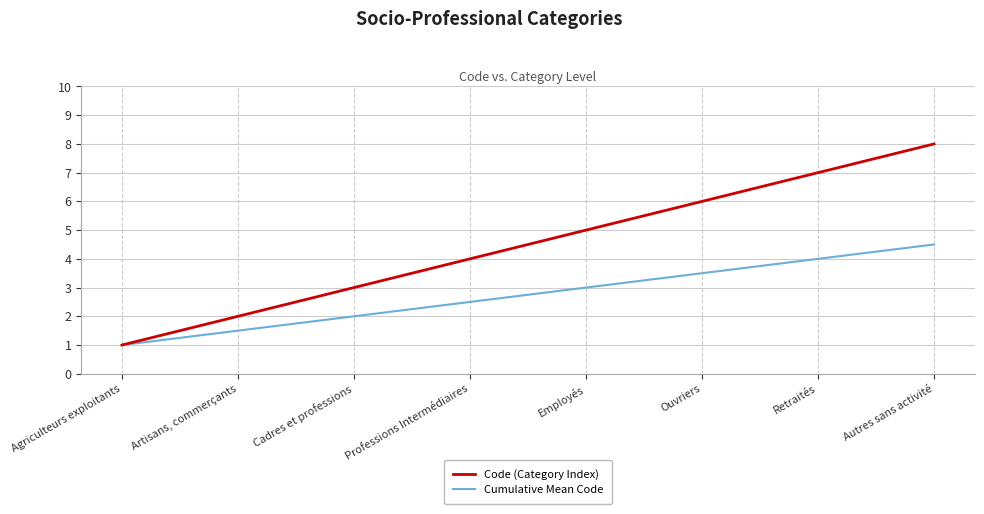

How many lines are shown in the chart?

2